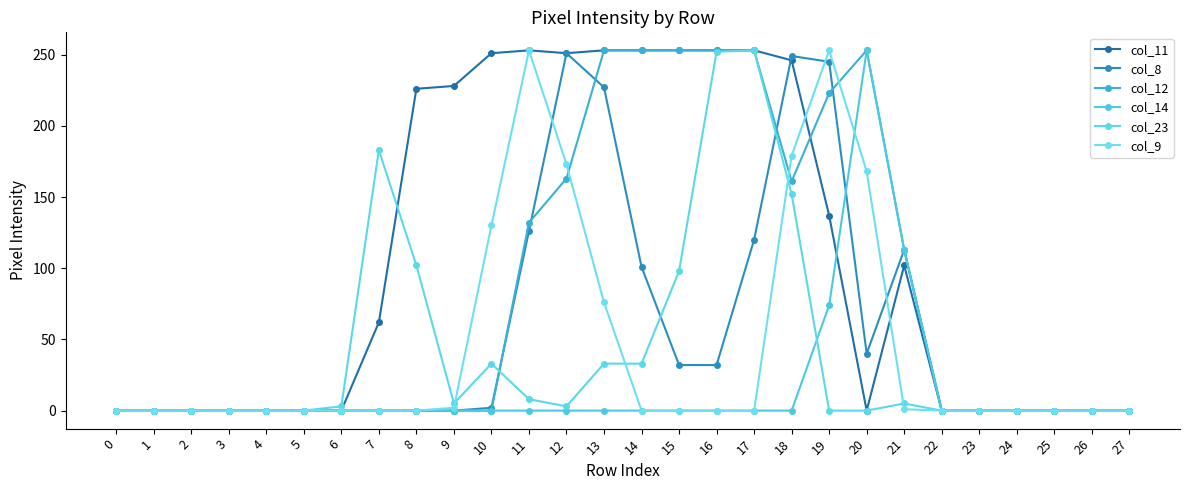

Where does the col_11 series first go above 62?

8